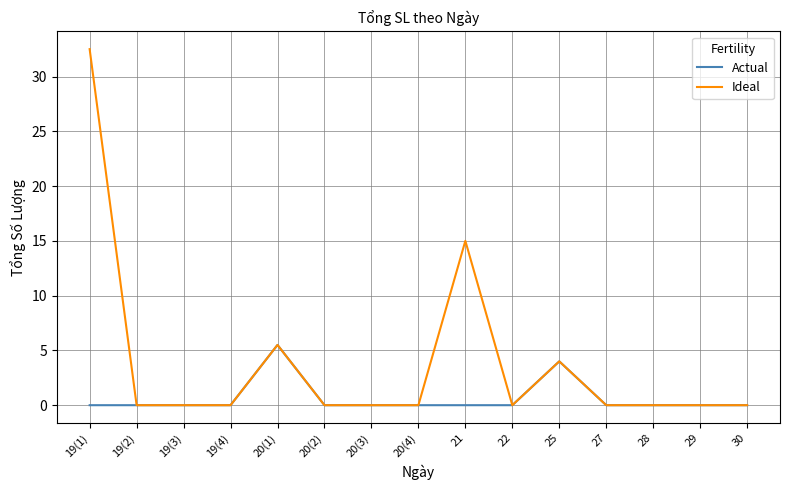

Which series has the largest total across all categories?

Ideal